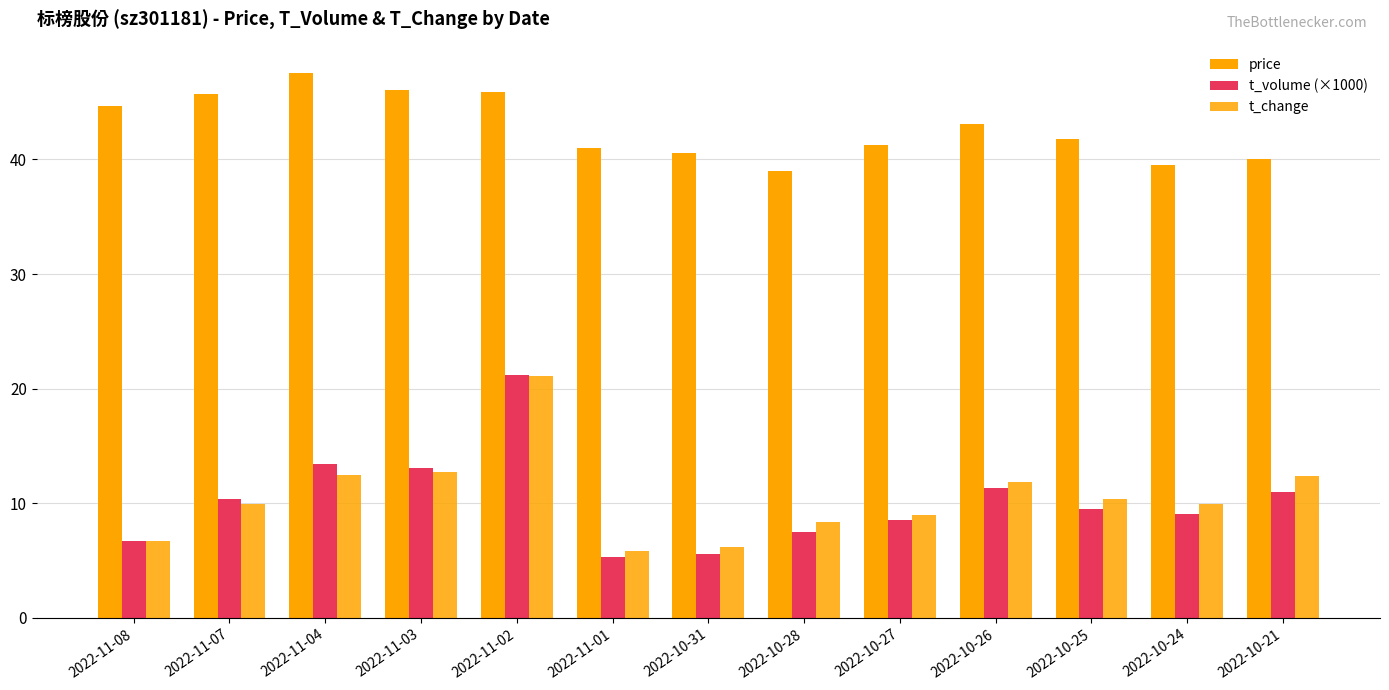

List the series in order of their peak value, lowest first.

t_change, t_volume (×1000), price